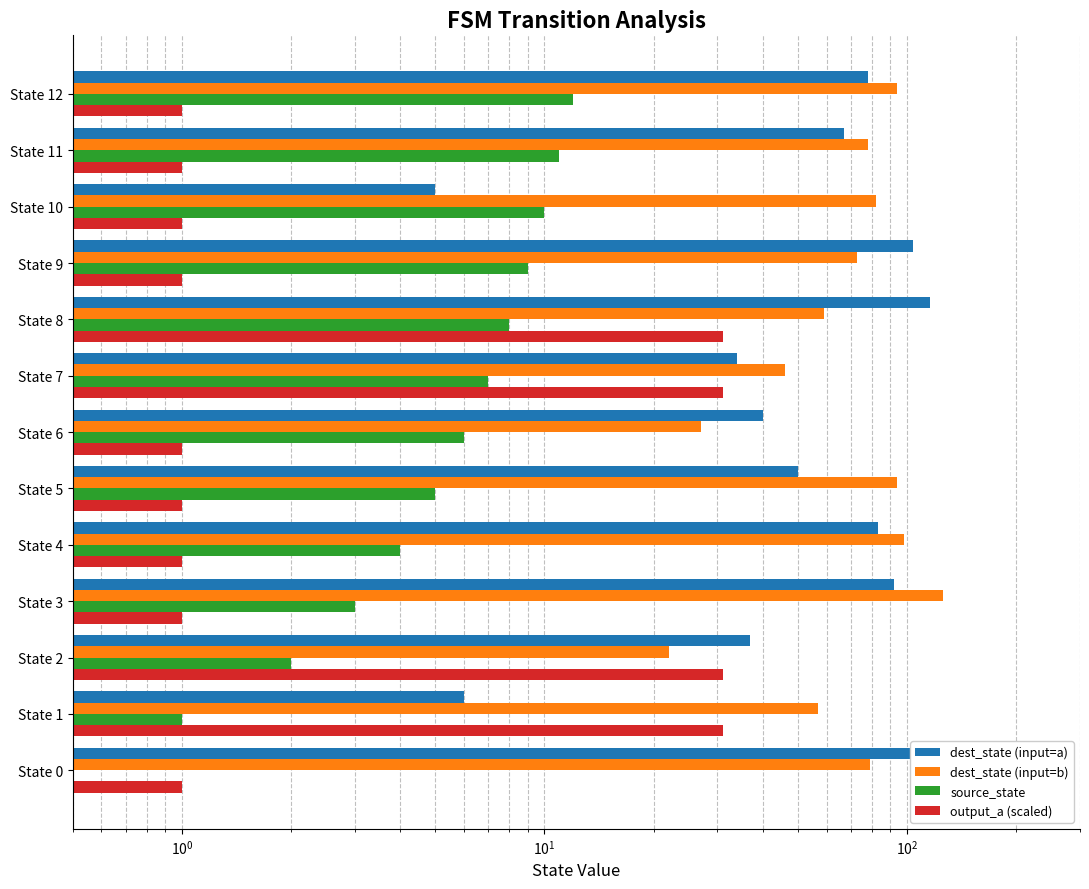

What is the minimum value for output_a (scaled)?

1